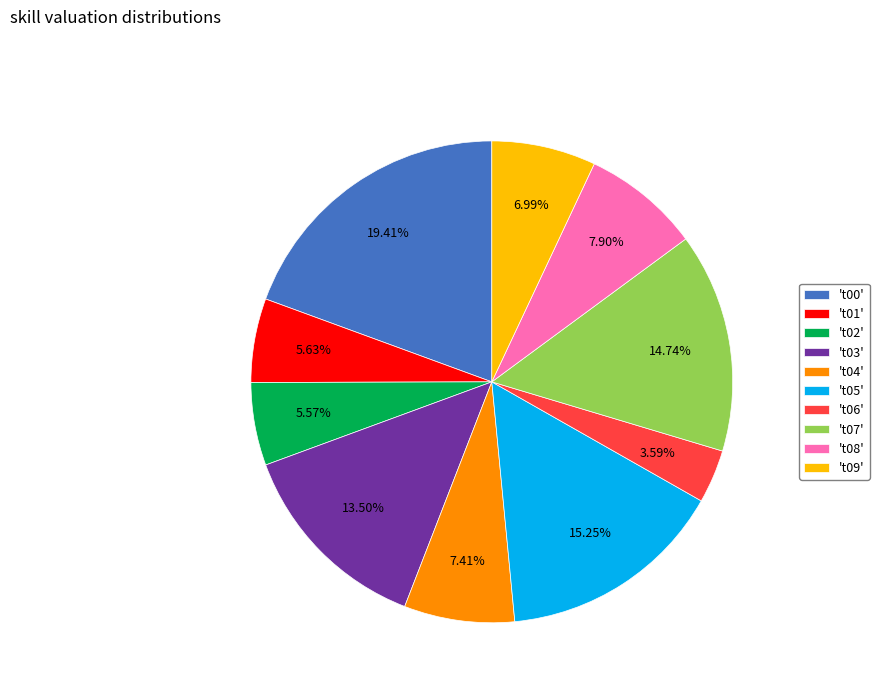

Between 't04' and 't07', which is larger?

't07'